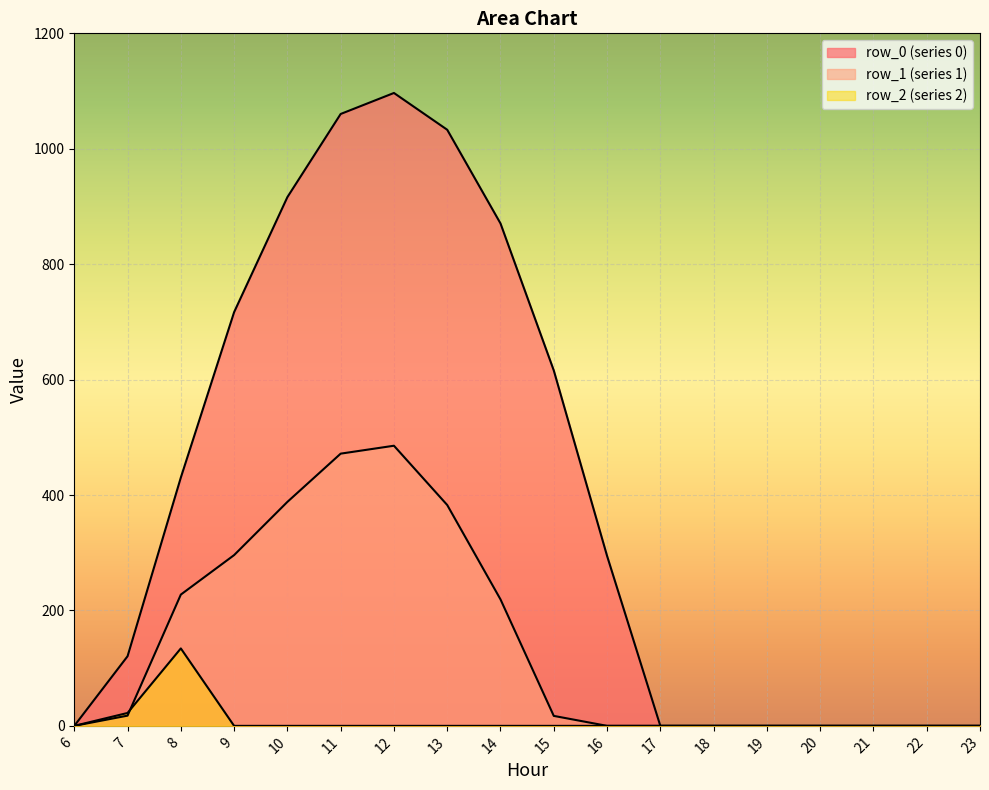

How many data points in row_2 are above 0?

2